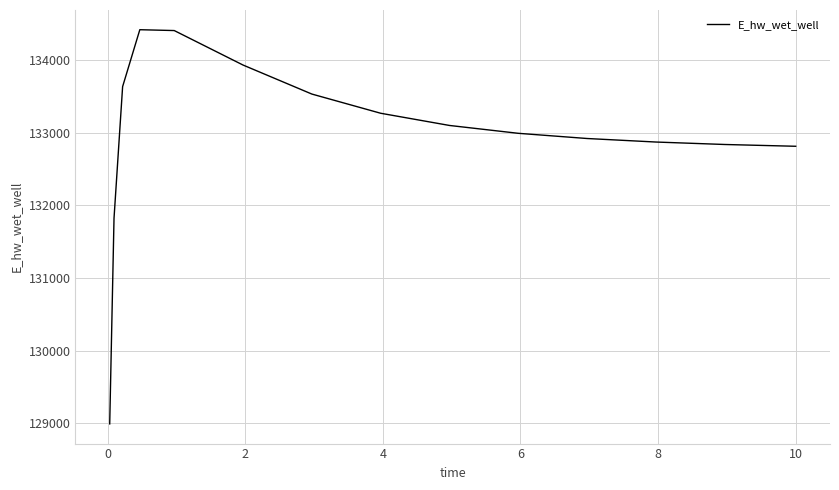

What is the greatest value displayed?

134419.8